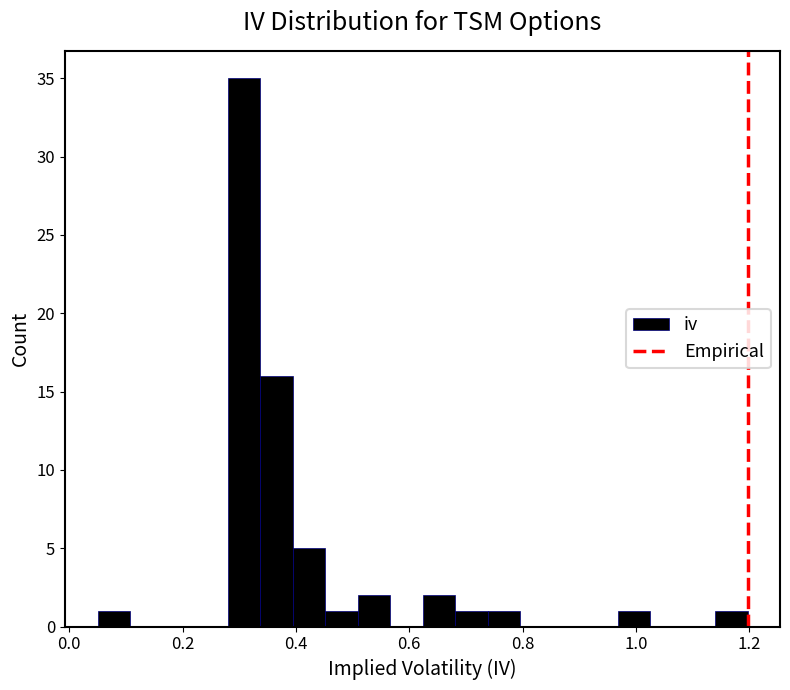

Around what value on the x-axis is the tallest bar? Give the approximate position of its centre, as read against the axis.

0.30